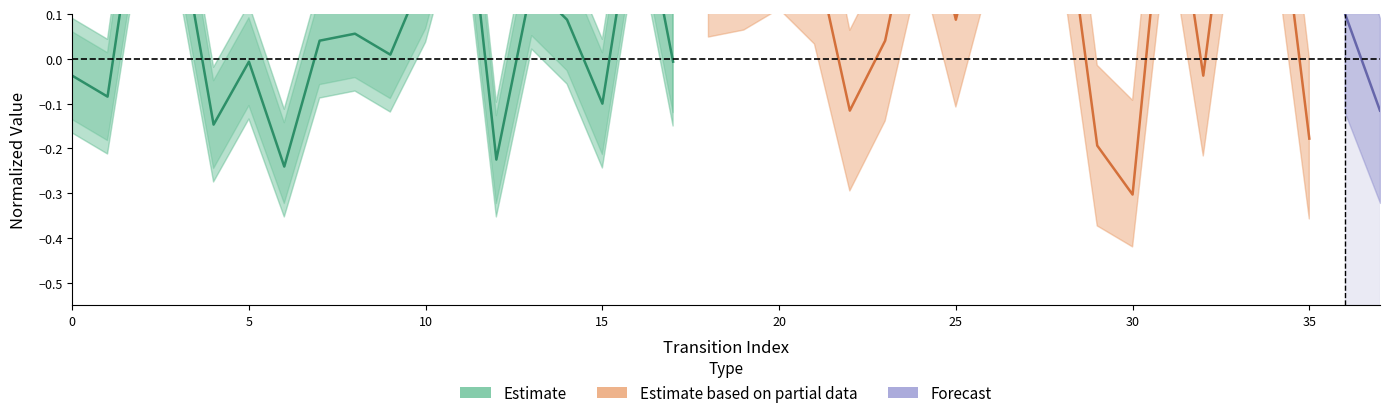

What is the label of the 22nd point from the left?

21